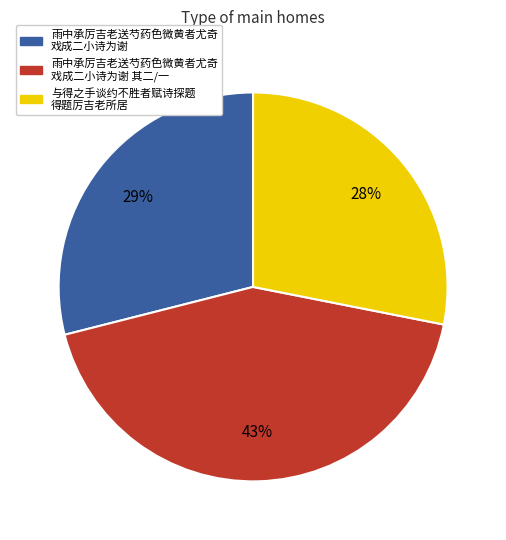

What is the largest slice in the pie chart?

雨中承厉吉老送芍药色微黄者尤奇 戏成二小诗为谢 其二/一